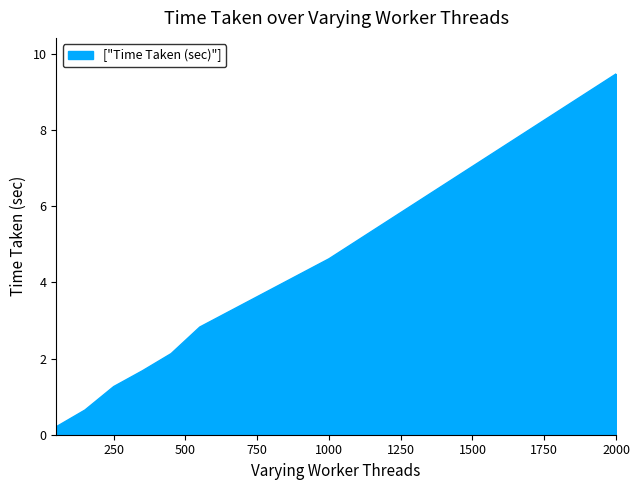

What is the average value?

2.9